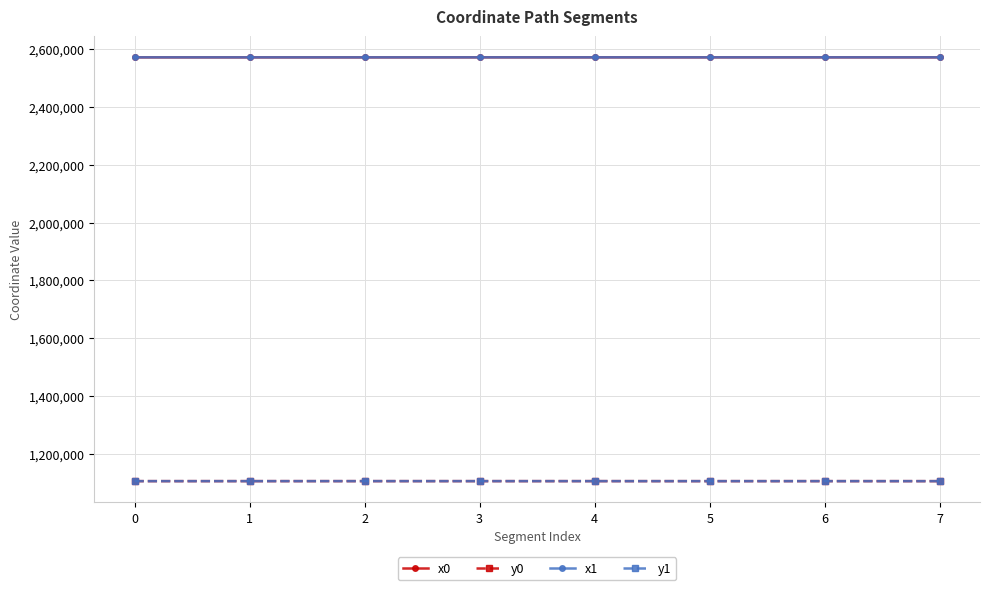

What is the total value across all series at 2?

7353751.6